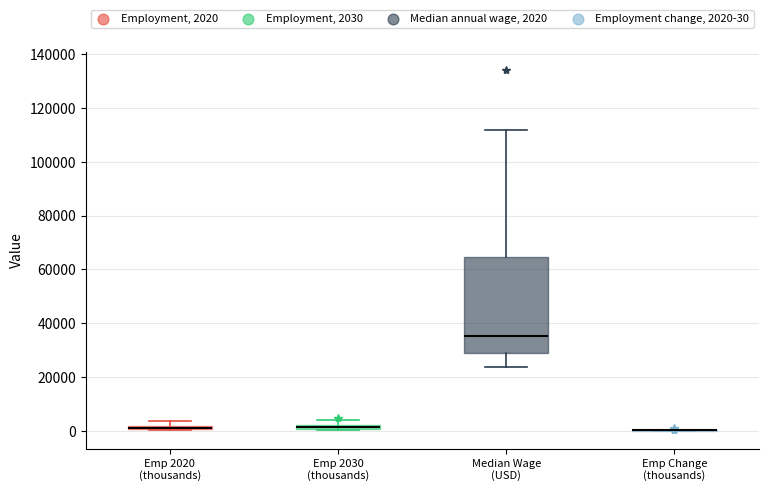

Which box is the tallest, from its lower edge to its upper edge?

Median Wage (USD)